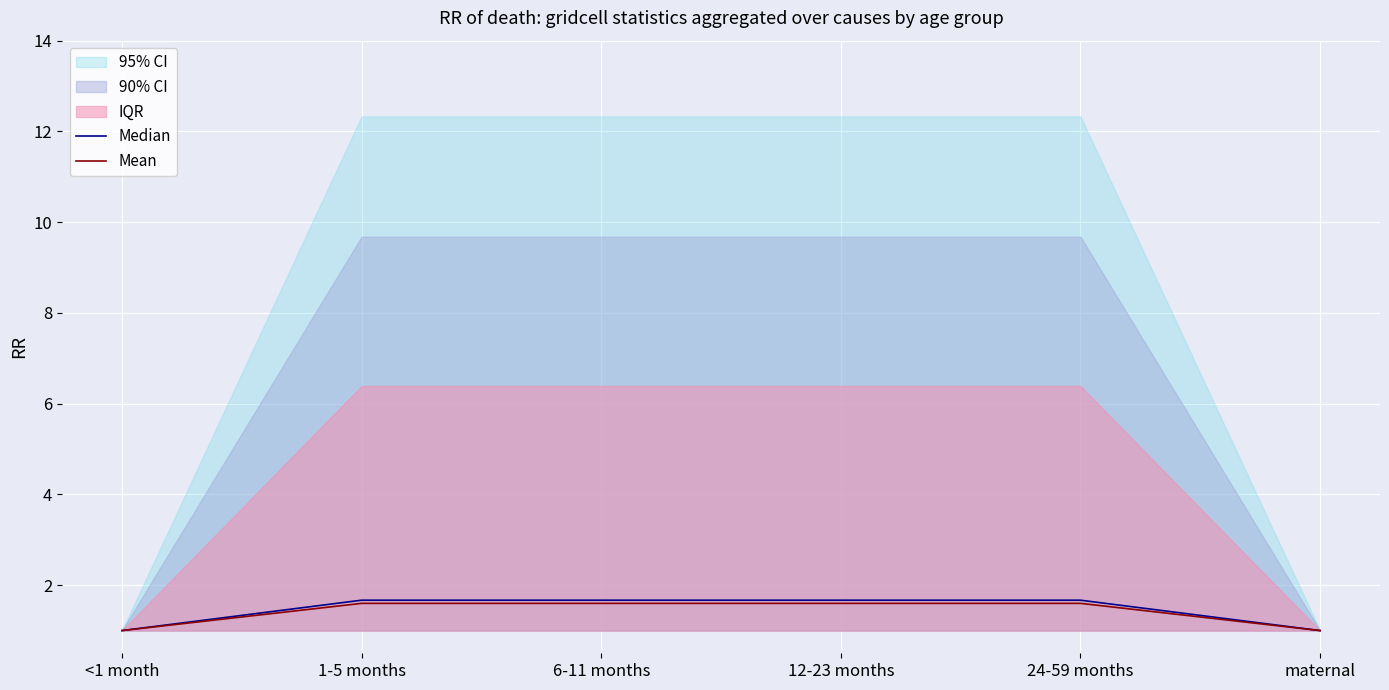

True or false: Mean and Median cross at least once.

False